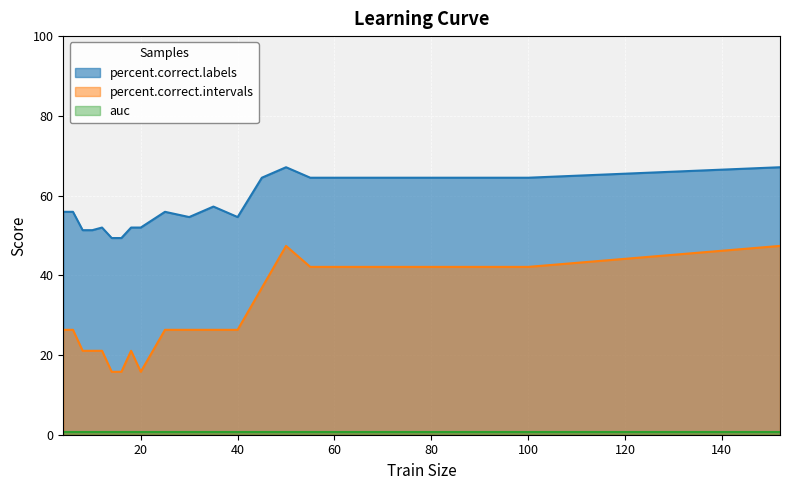

Which series has the largest total across all categories?

percent.correct.labels